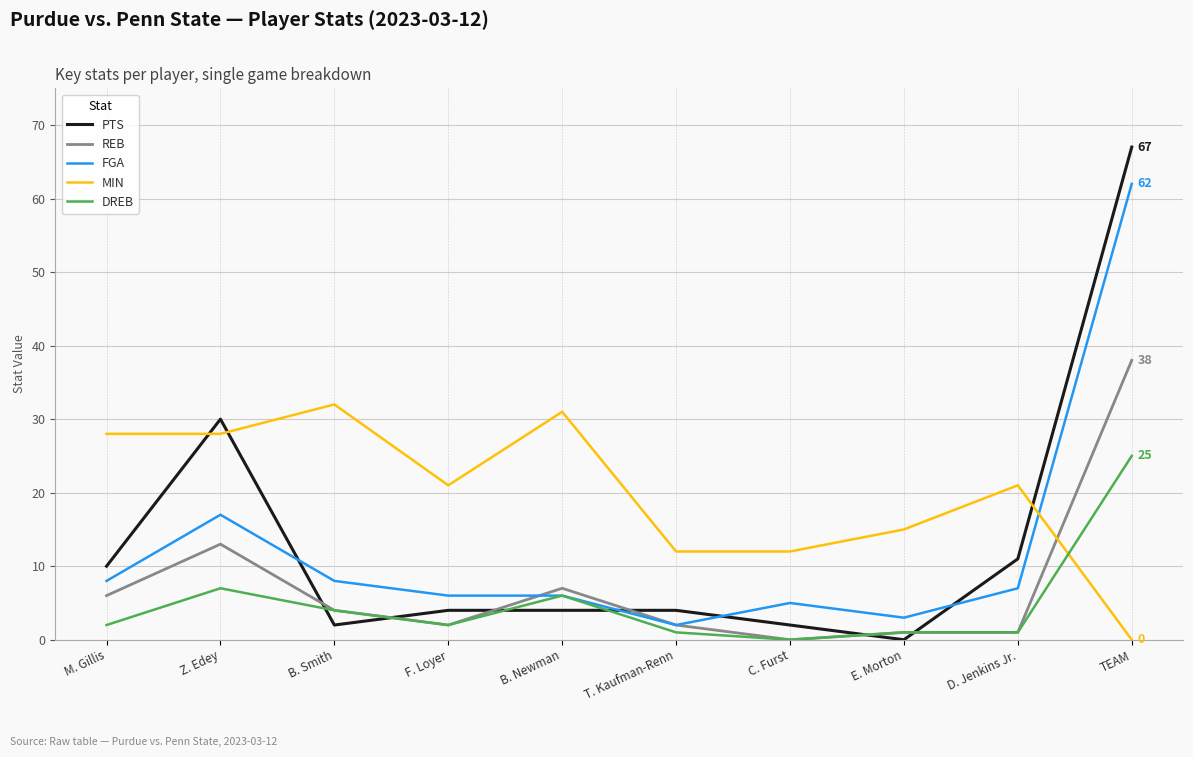

Where is DREB nearest to the value 12?

Z. Edey